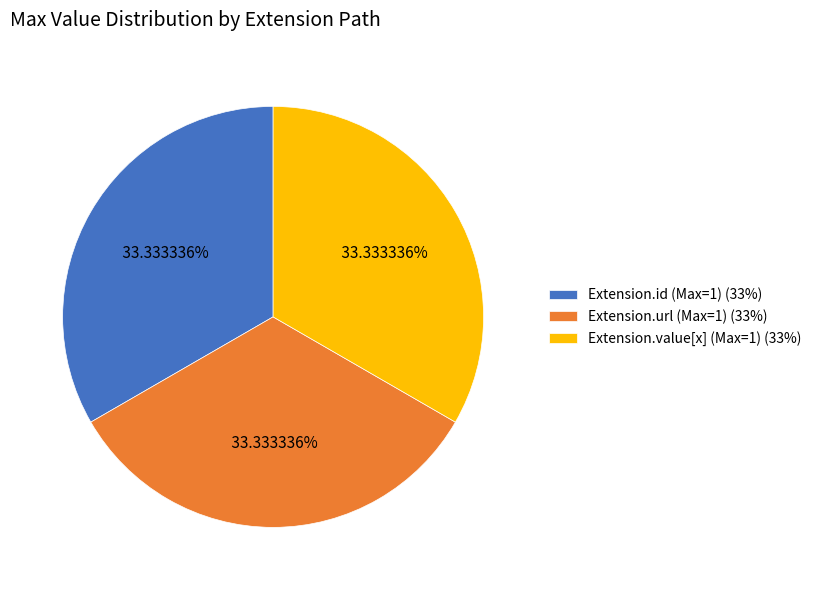

How many segments does this pie chart have?

3